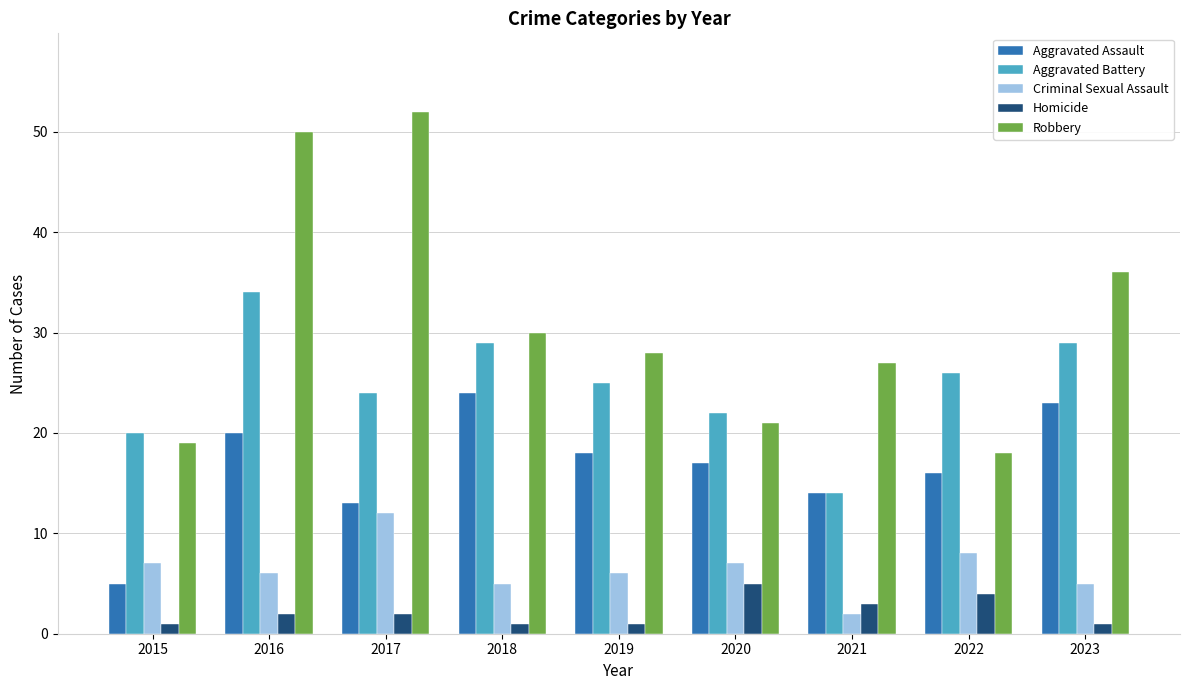

What are all the series names shown in the legend?

Aggravated Assault, Aggravated Battery, Criminal Sexual Assault, Homicide, Robbery